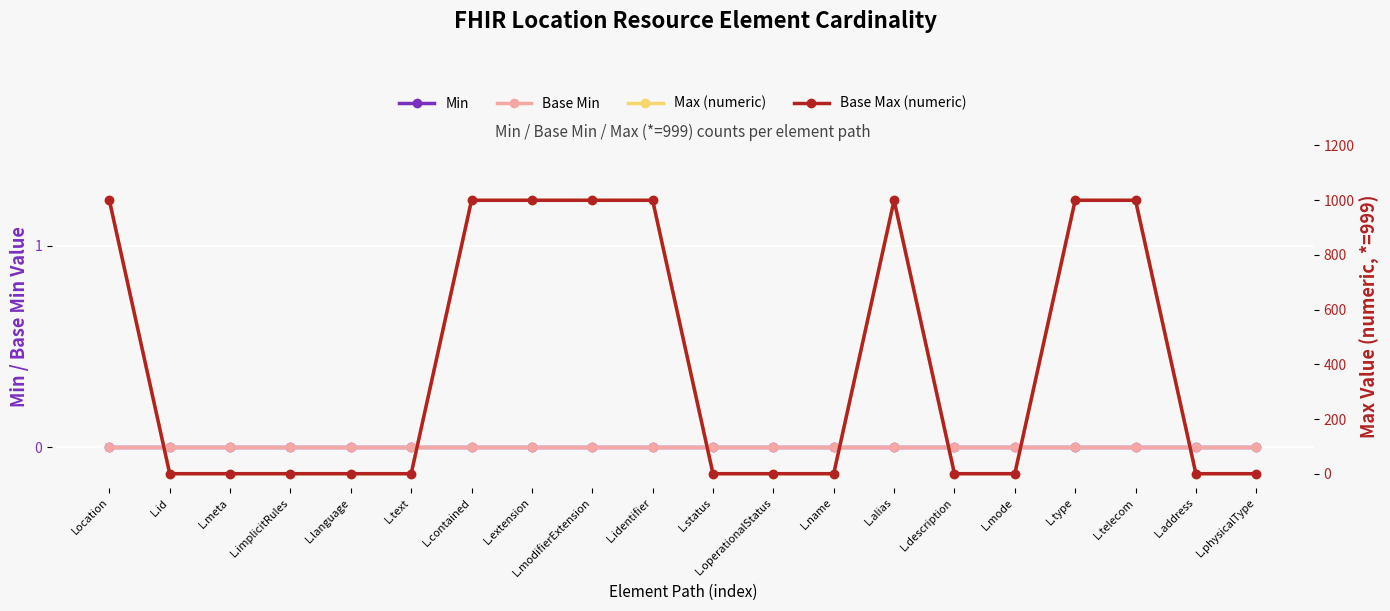

How many distinct data groups are displayed?

4